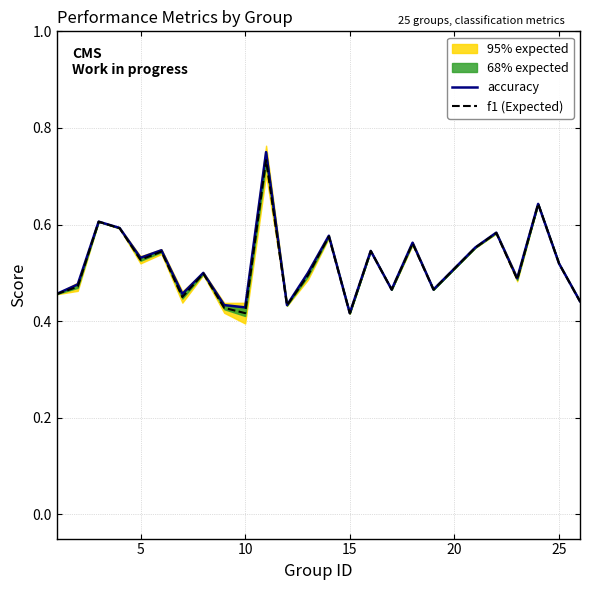

Which series has the largest total across all categories?

accuracy